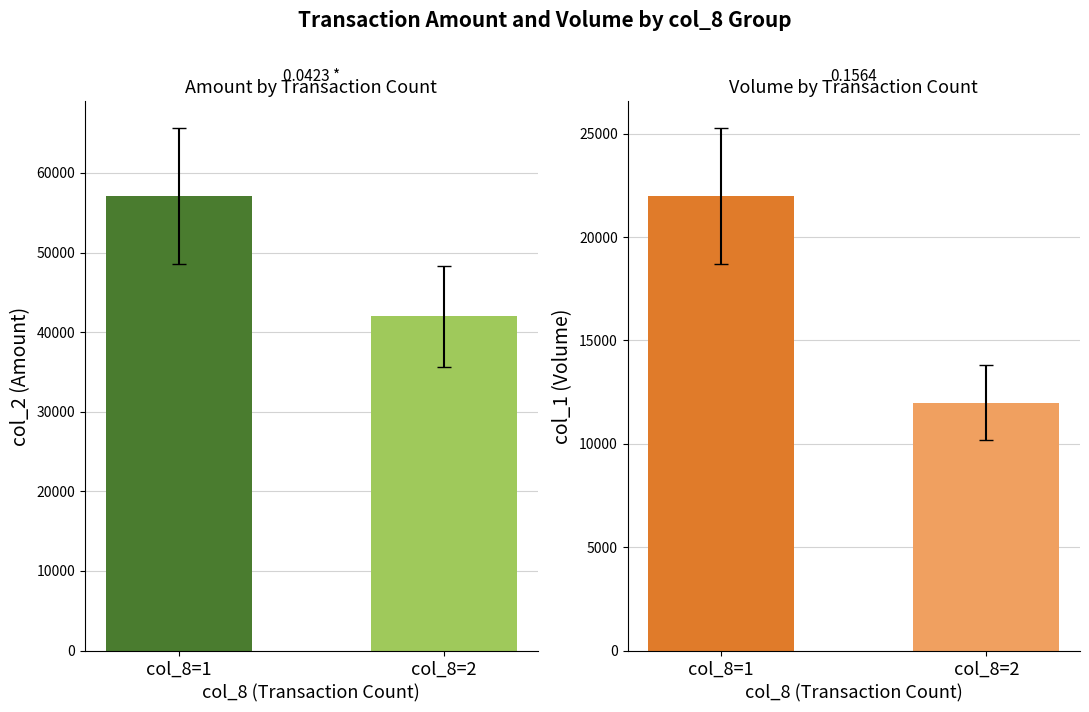

What are all the series names shown in the legend?

col_2 (Amount), col_1 (Volume)